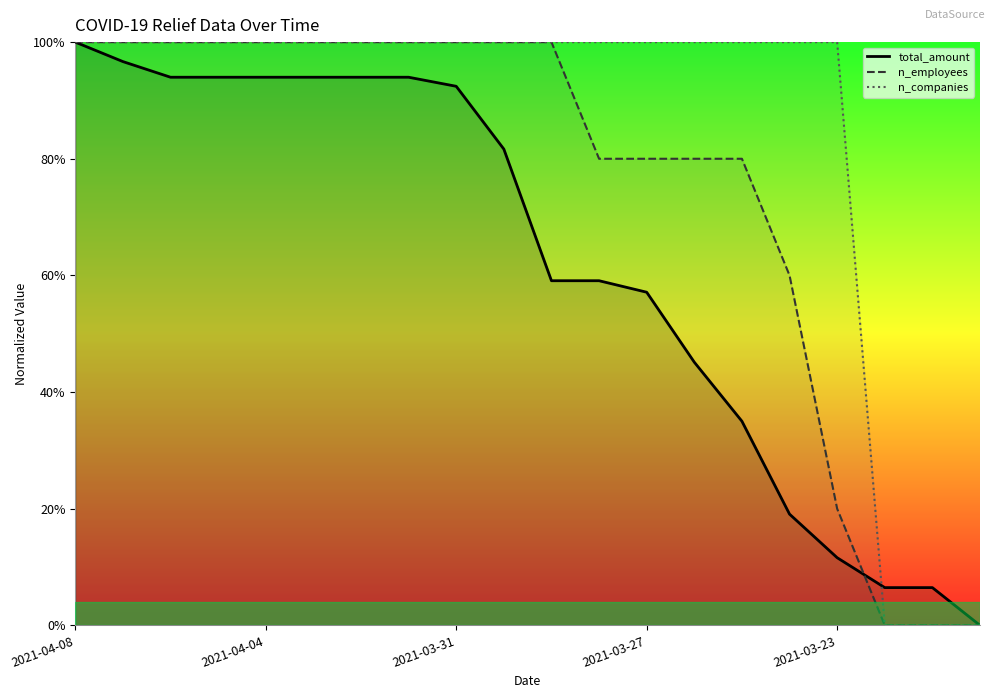

List the series in order of their overall mean, highest first.

n_companies, n_employees, total_amount